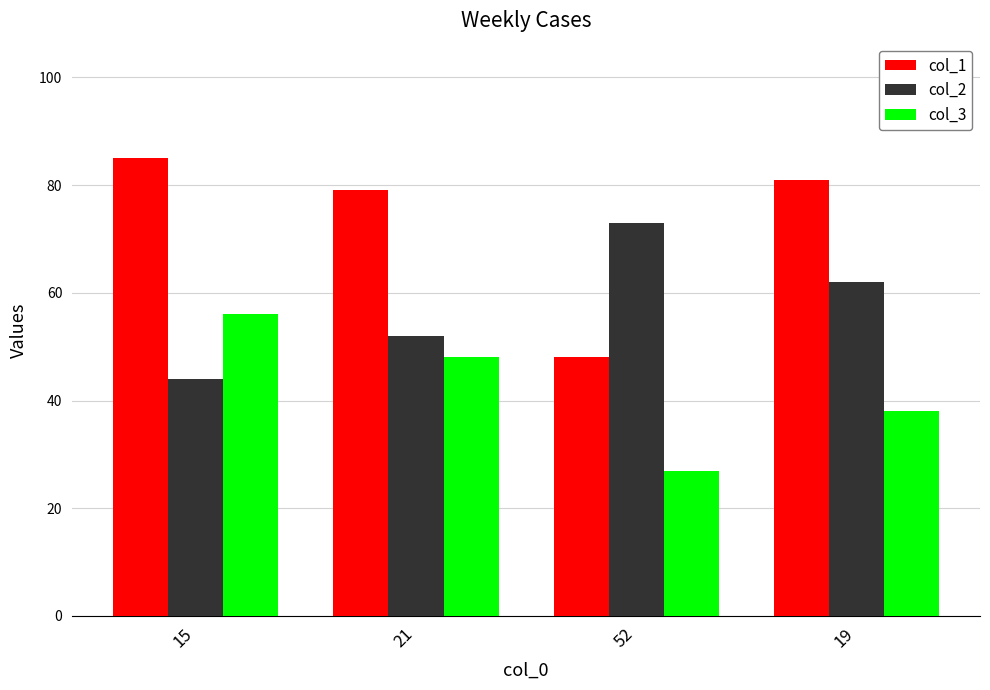

What is the label of the 1st bar from the left?

15